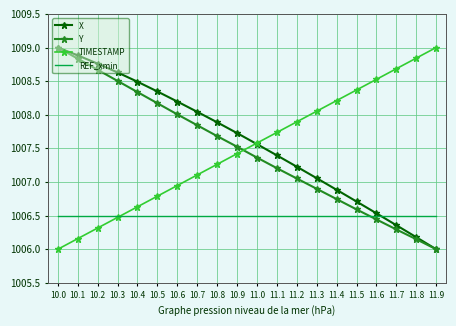

Read the X value at 11.6.

1006.5